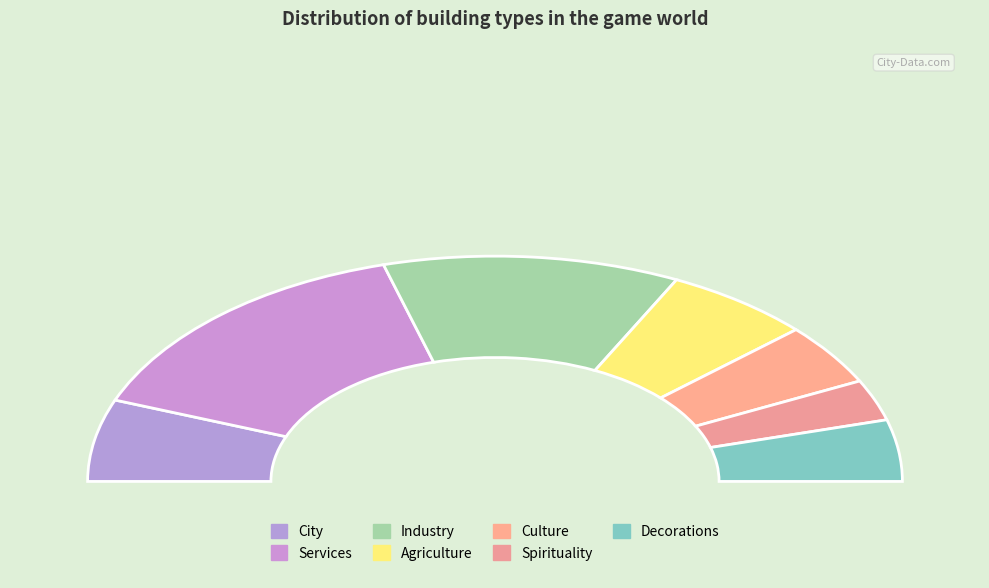

What is the largest slice in the pie chart?

Services